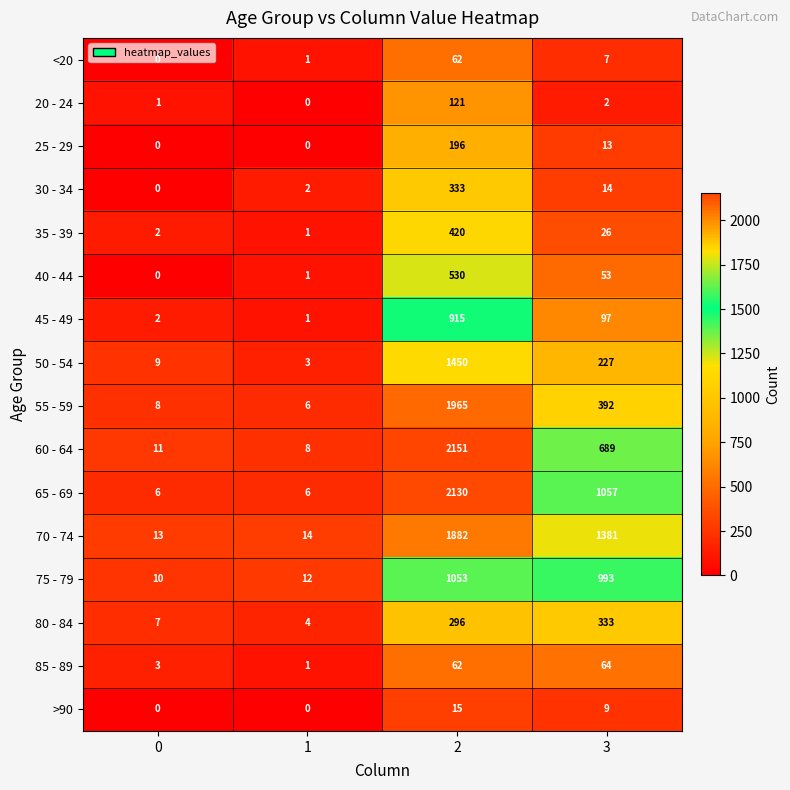

Which series has the largest total across all categories?

70 - 74